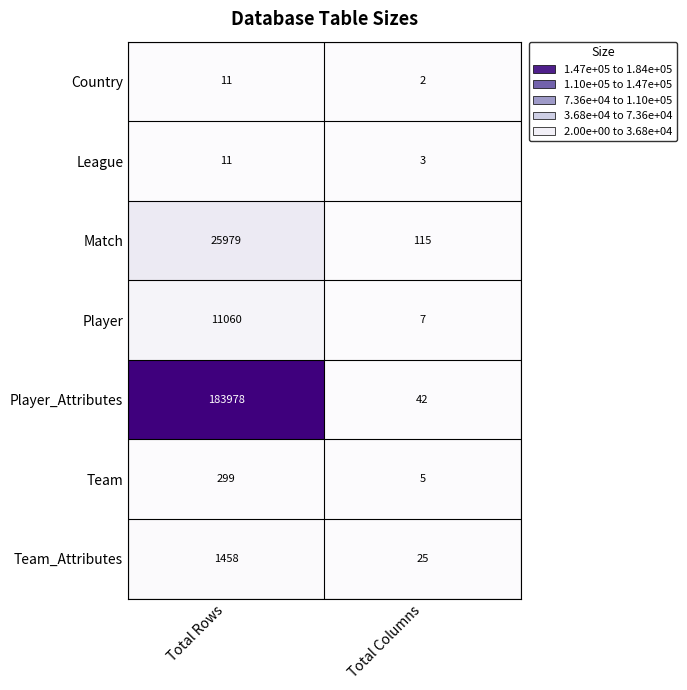

Count the number of data series in this chart.

7